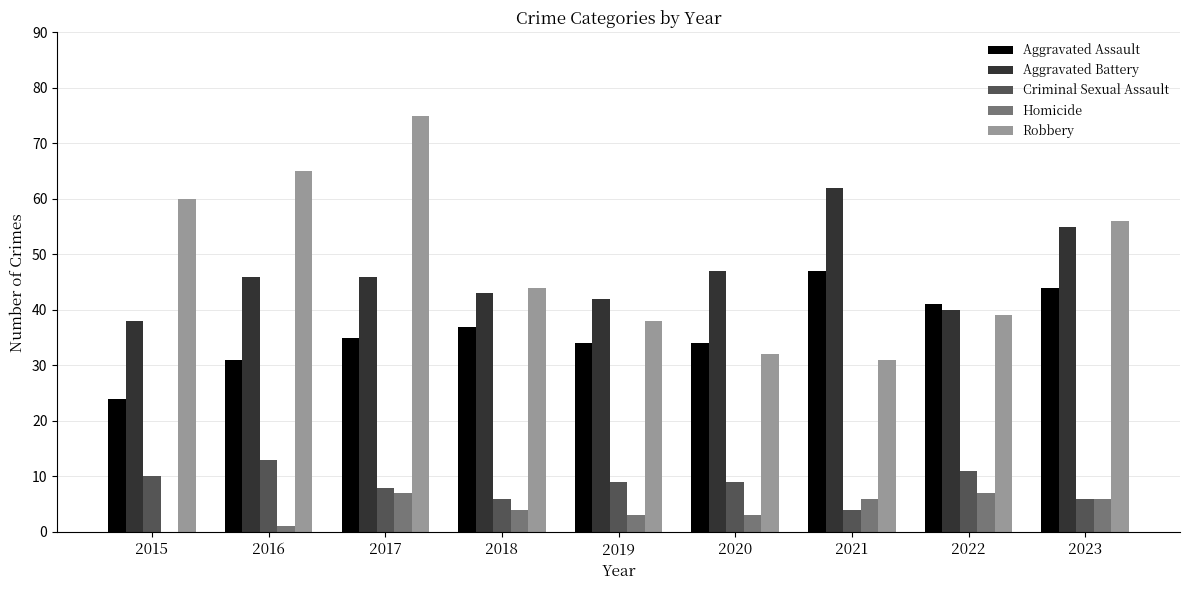

What is the sum of the Robbery values at 2018 and 2021?

75